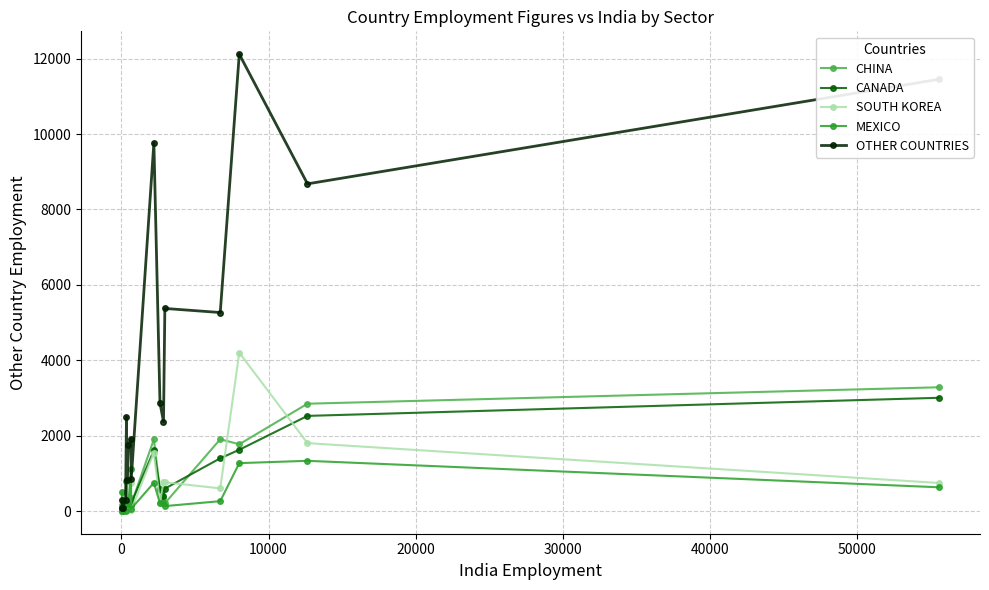

List the series in order of their peak value, highest first.

OTHER COUNTRIES, SOUTH KOREA, CHINA, CANADA, MEXICO